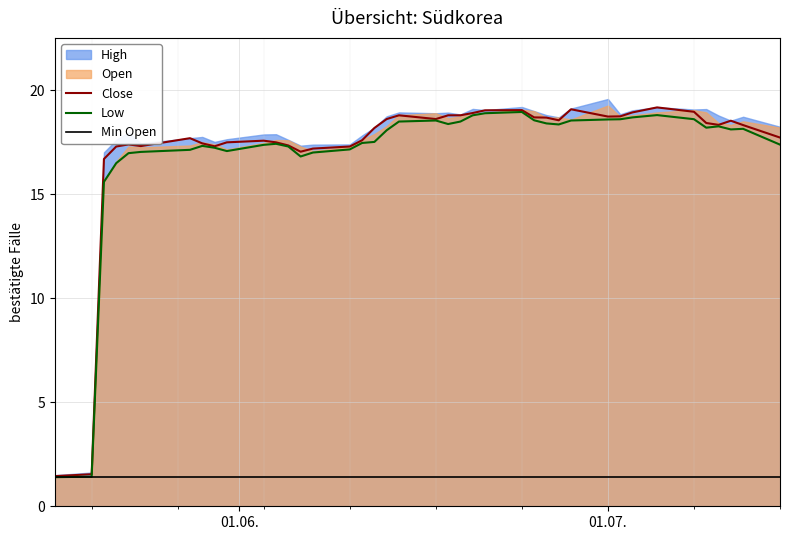

What is the maximum value for Low?

19.0